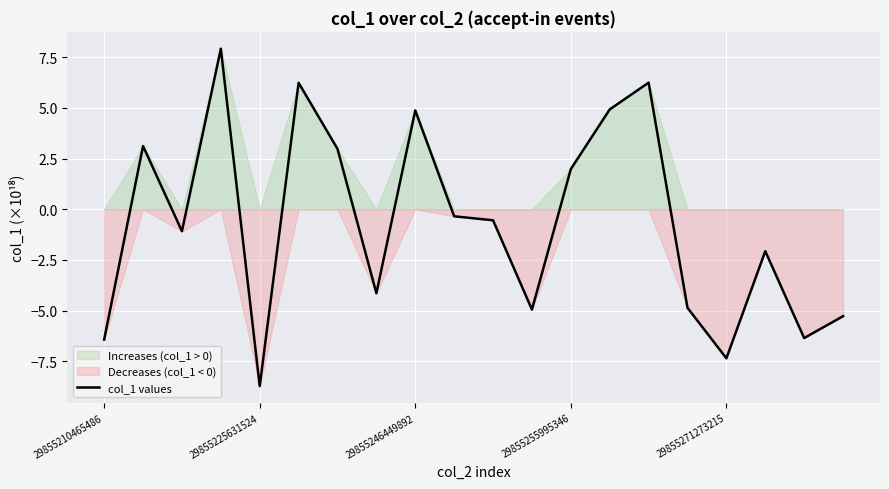

At which label does col_1 values reach its minimum?

29855225631524